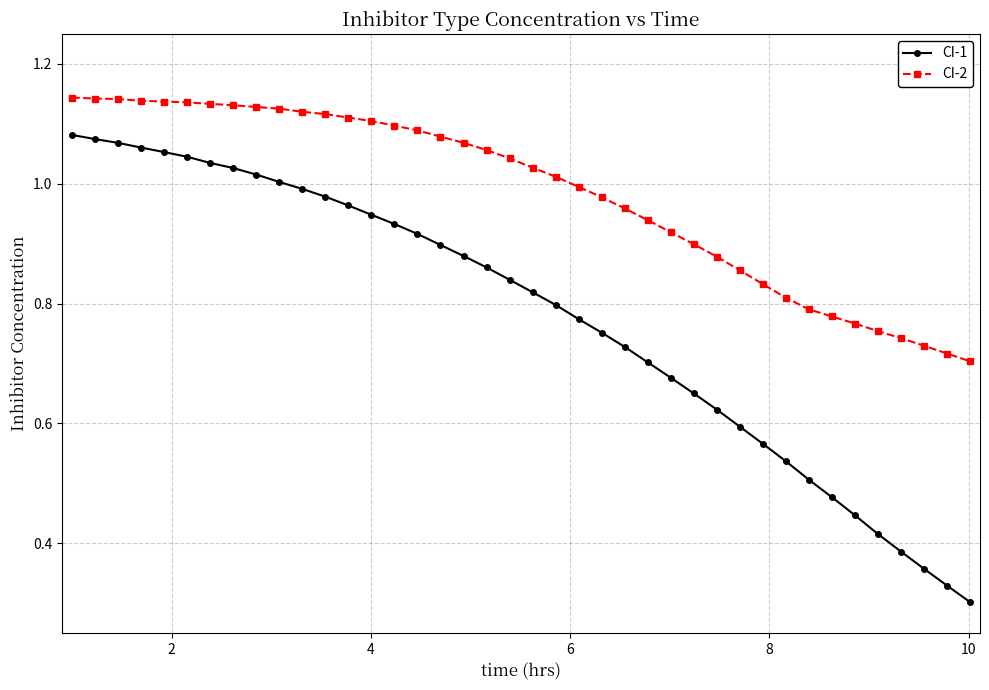

At how many categories does at least one series exceed 0?

40